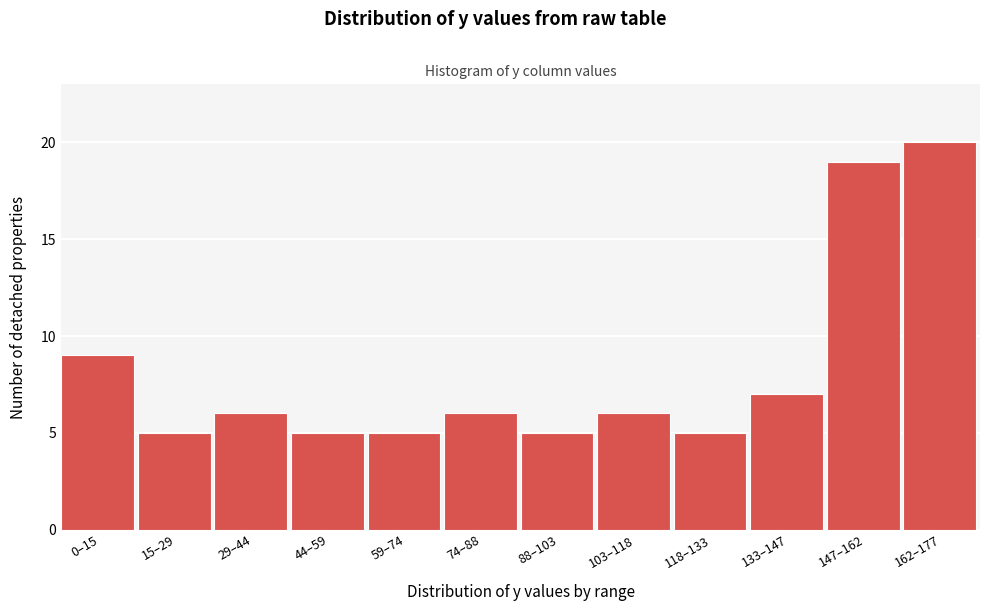

Reading left to right, transcribe all the data shown in this chart.

0–15=9	15–29=5	29–44=6	44–59=5	59–74=5	74–88=6	88–103=5	103–118=6	118–133=5	133–147=7	147–162=19	162–177=20